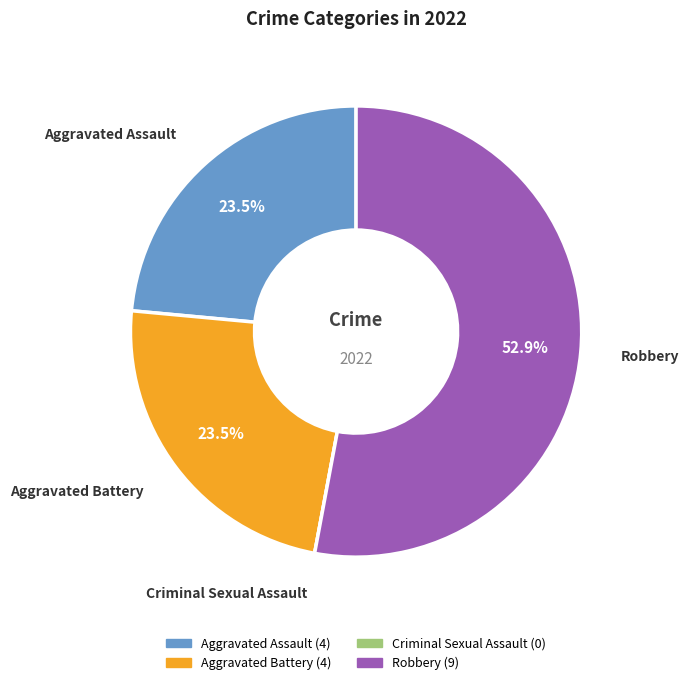

Between Robbery and Aggravated Assault, which is larger?

Robbery